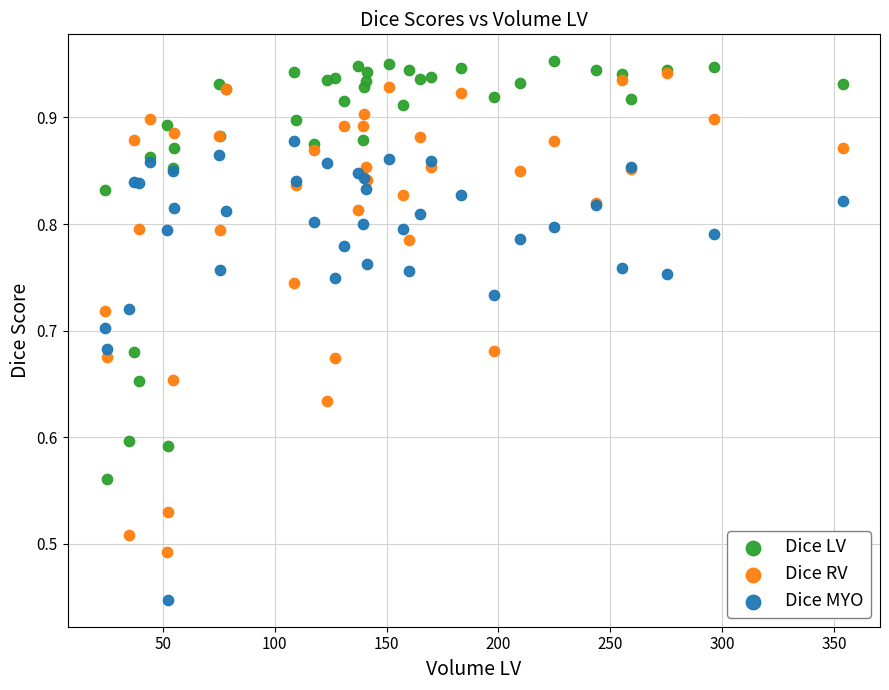

Which series reaches the minimum Y coordinate?

Dice MYO